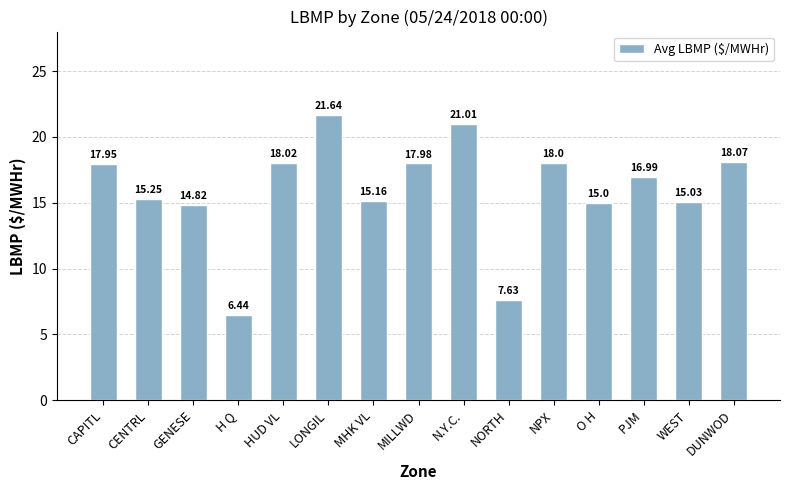

The chart shows a value of 26.4 at MHK VL. True or false?

False